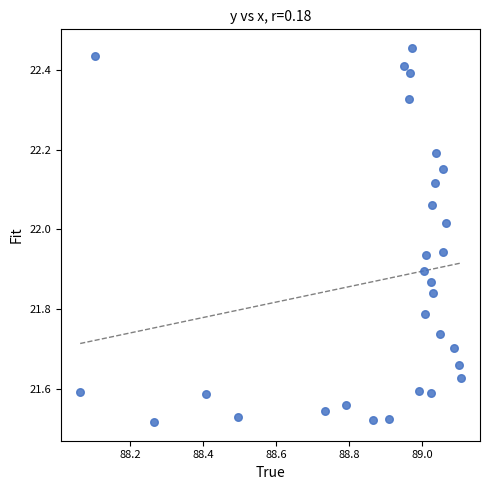

What is the range of Y values (max minus min)?

0.9